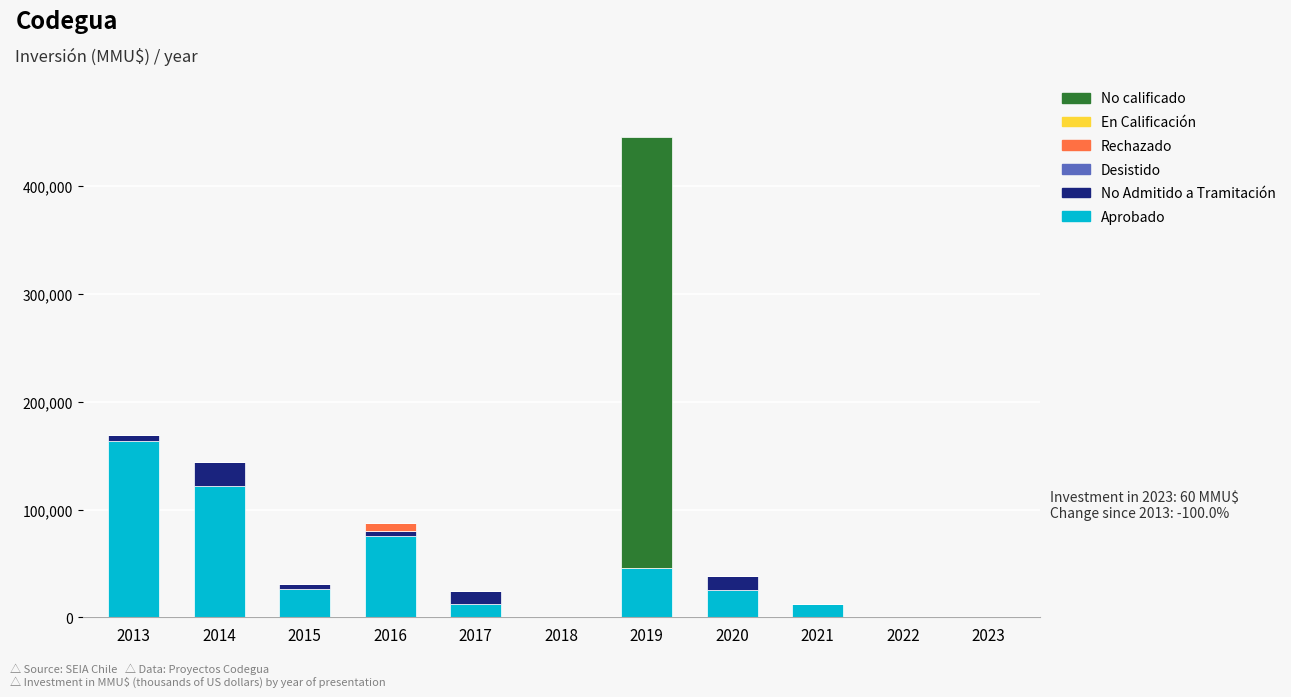

The value of Aprobado at 2013 is 231763. True or false?

False